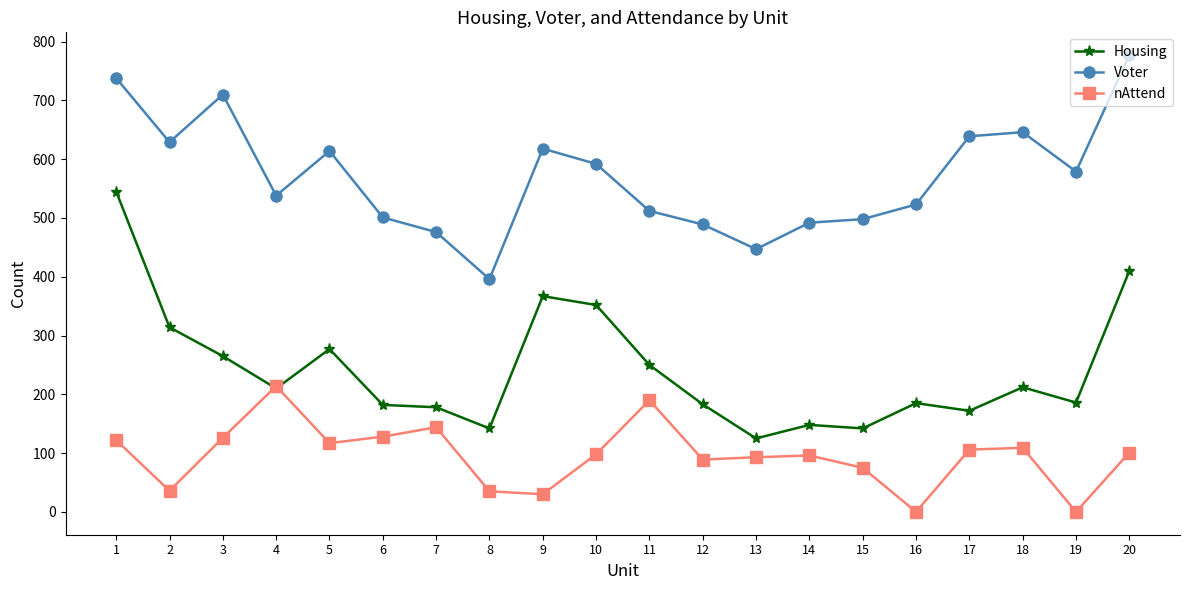

What is the value of the Housing point at the 15th from the left?

142